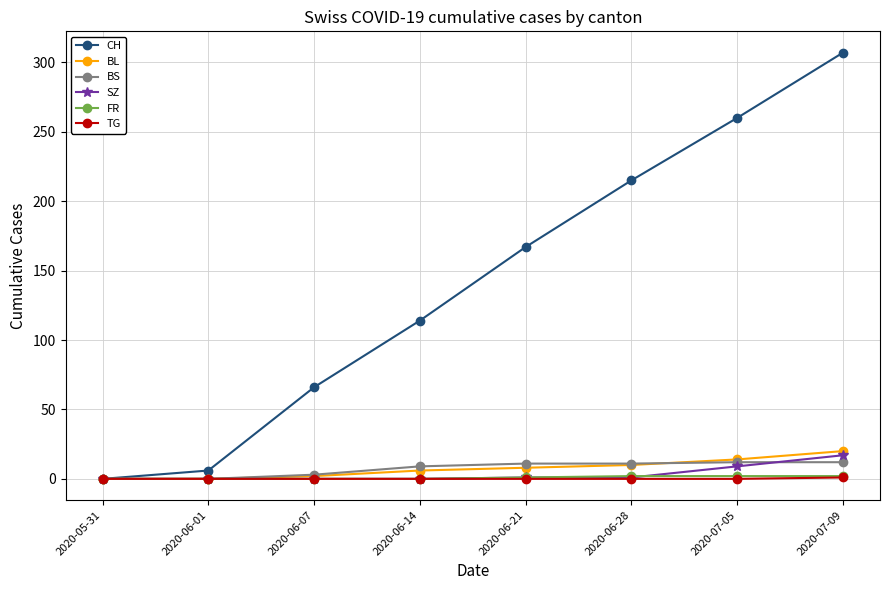

The value of SZ at 2020-06-14 is 0. True or false?

True